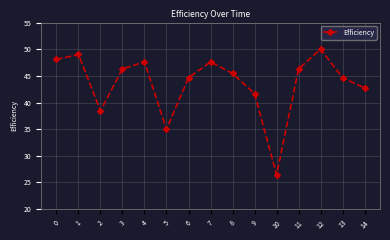

What is the average value?

43.6